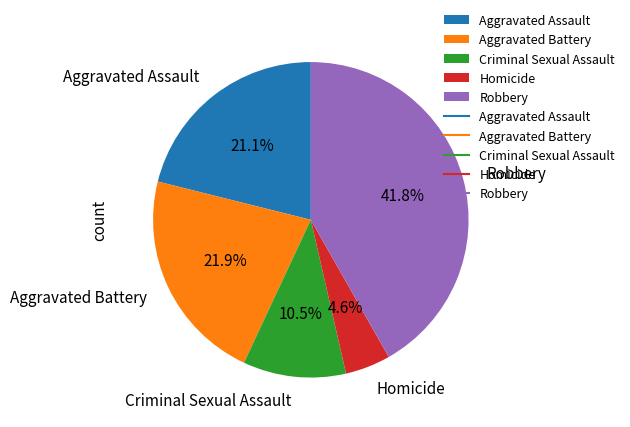

To the nearest percent, what is the average slice percentage?

20%